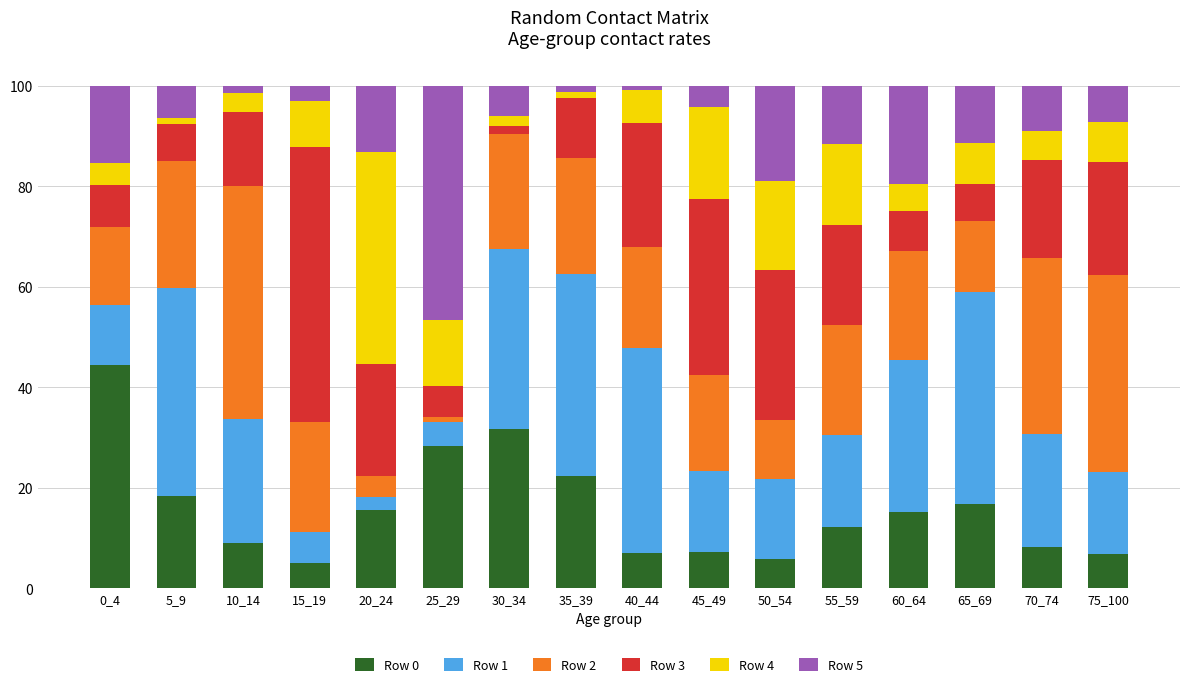

The Row 0 series shows 44.4 at 0_4. True or false?

True